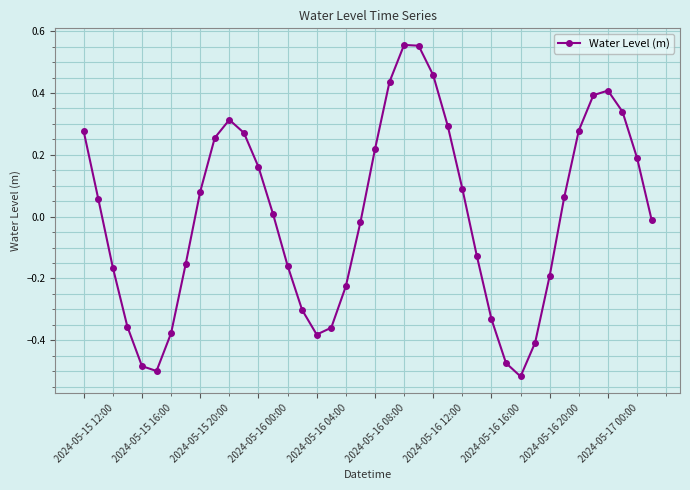

How many interior local valleys (lower than both neighbors) does the data have?

3